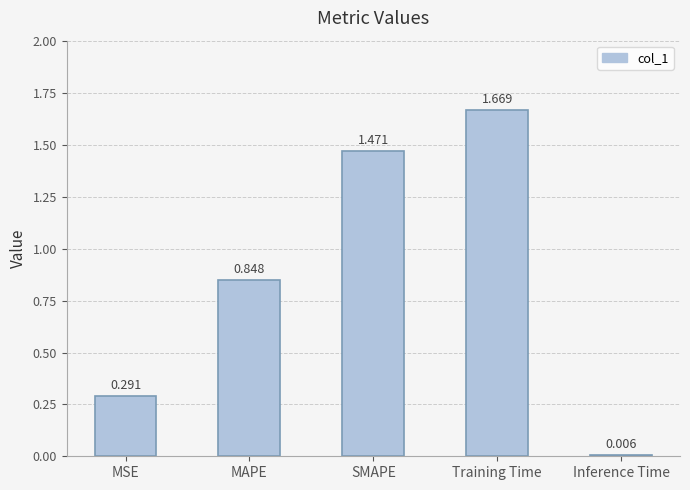

At which label is the value closest to 0?

Inference Time